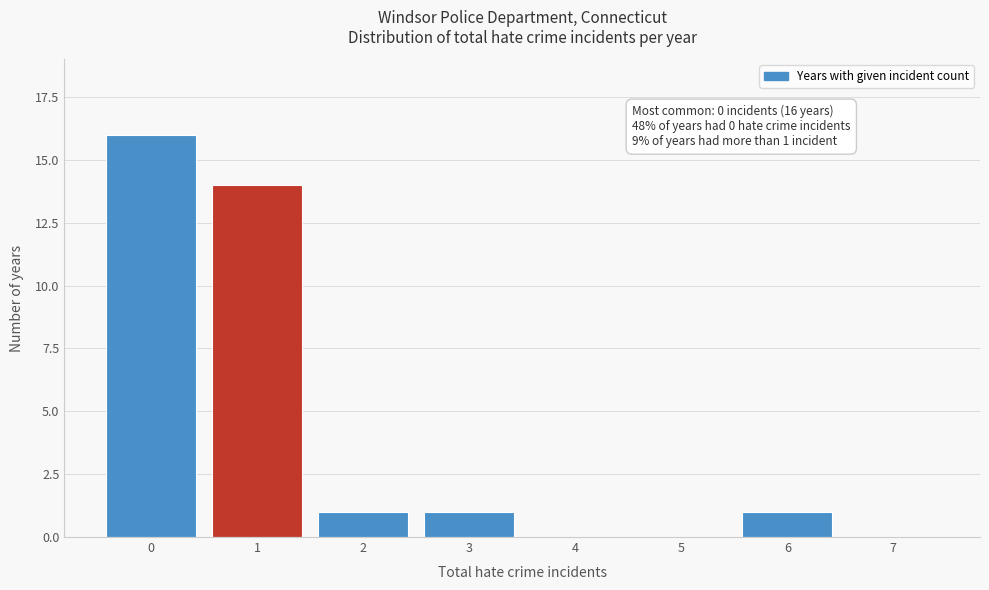

Reading left to right, extract all data points from this chart.

0=16	1=14	2=1	3=1	4=0	5=0	6=1	7=0